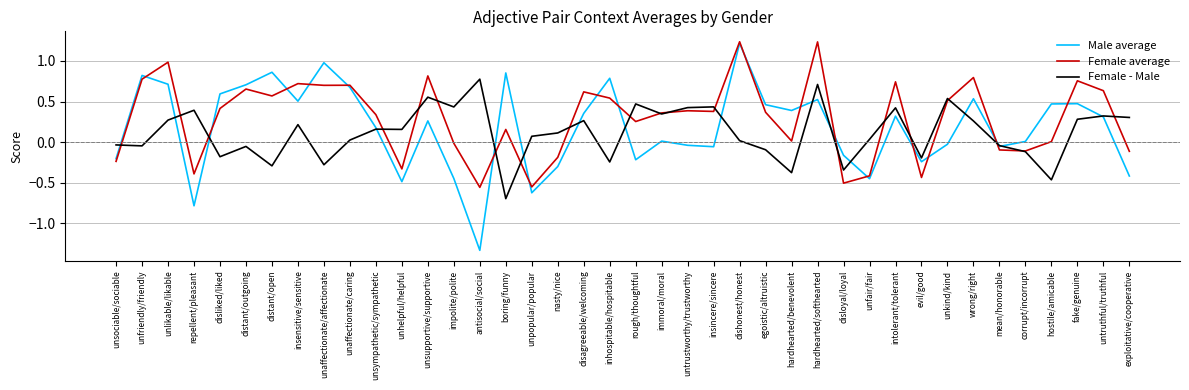

What position from the left is unlikable/likable?

3